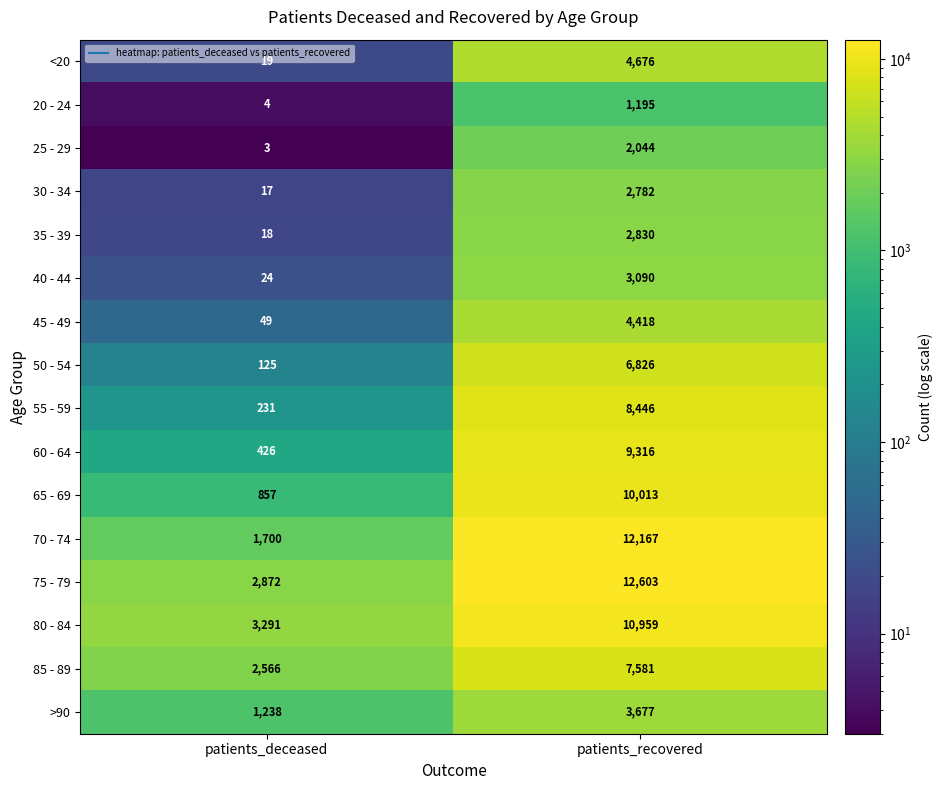

True or false: 25 - 29 has a value of 3 at patients_deceased.

True